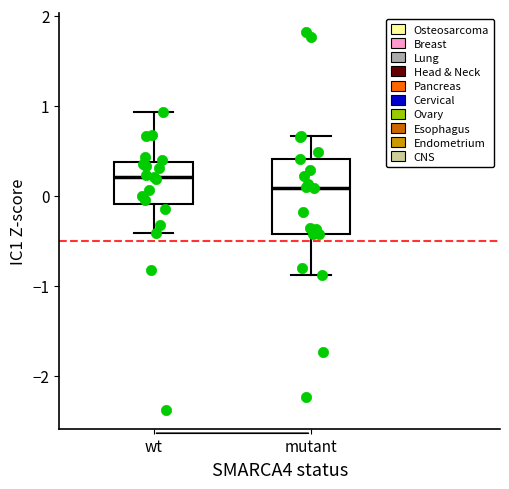

Comparing the boxes themselves (not the whiskers), which one is the tallest?

mutant